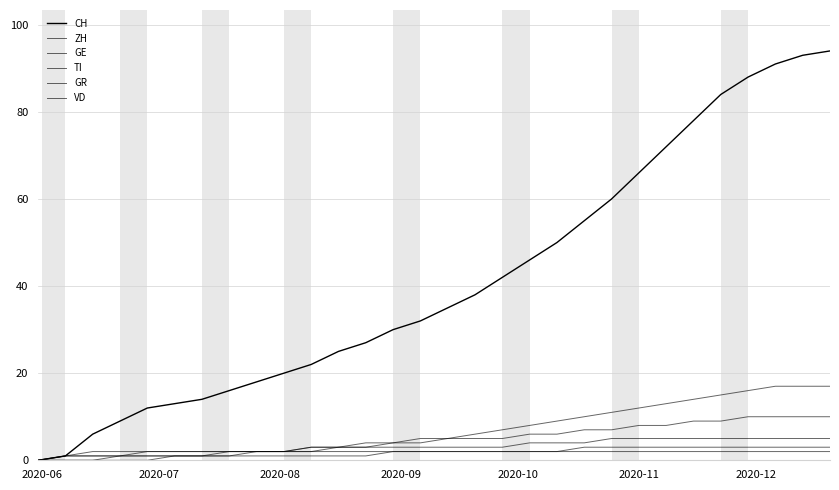

What is the difference between the maximum and minimum values in the VD series?

5